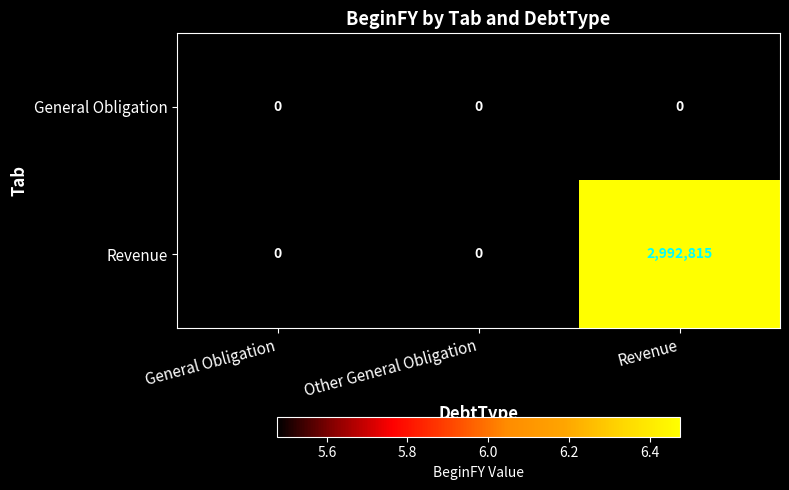

Reading left to right, list all the values displayed in this chart.

General Obligation: 0	0	0
Revenue: 0	0	2992815